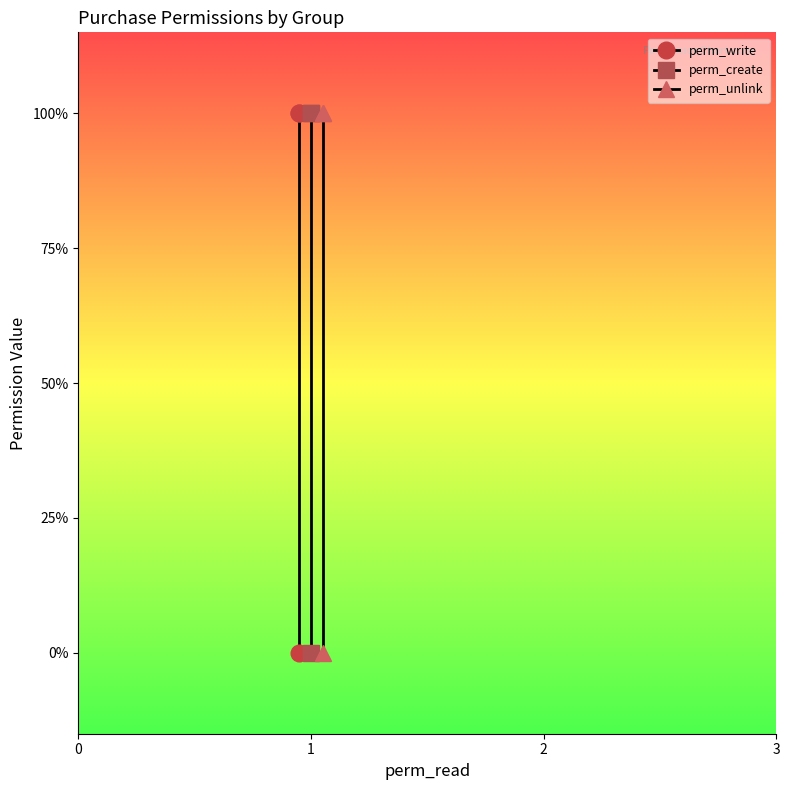

What is the approximate value of perm_unlink at 1?

1